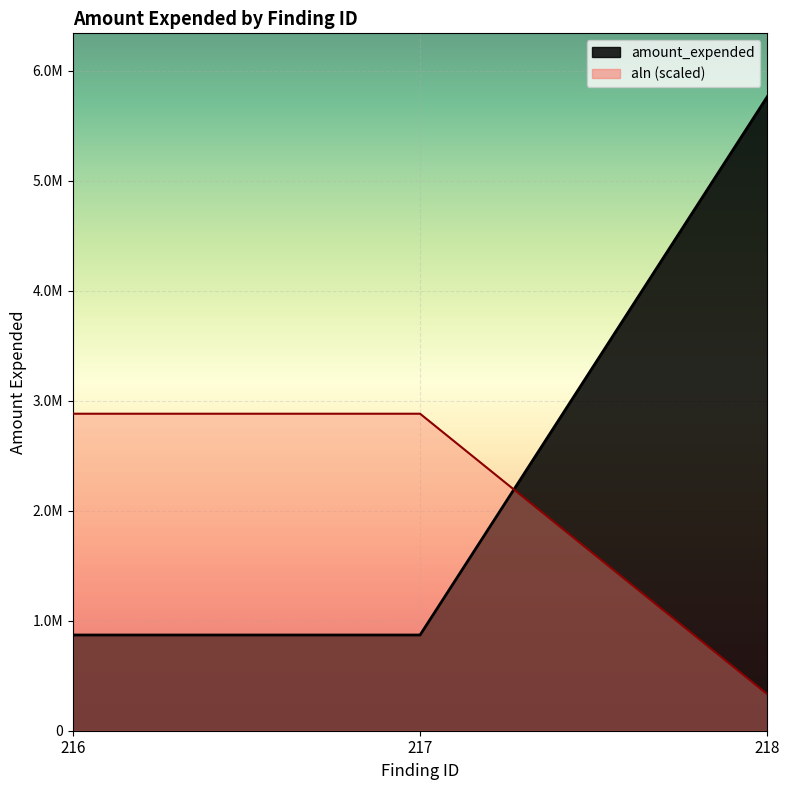

At which label is the value closest to 3317570?

216